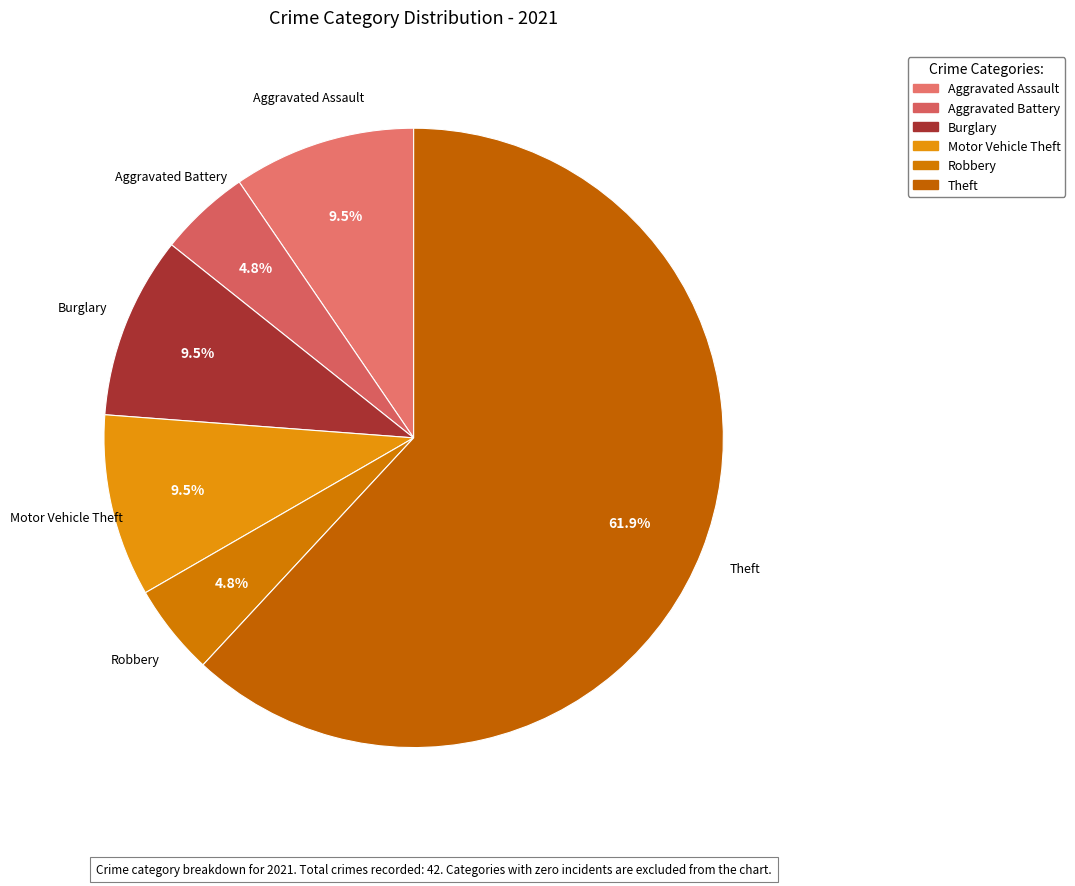

How many slices are in this pie chart?

6